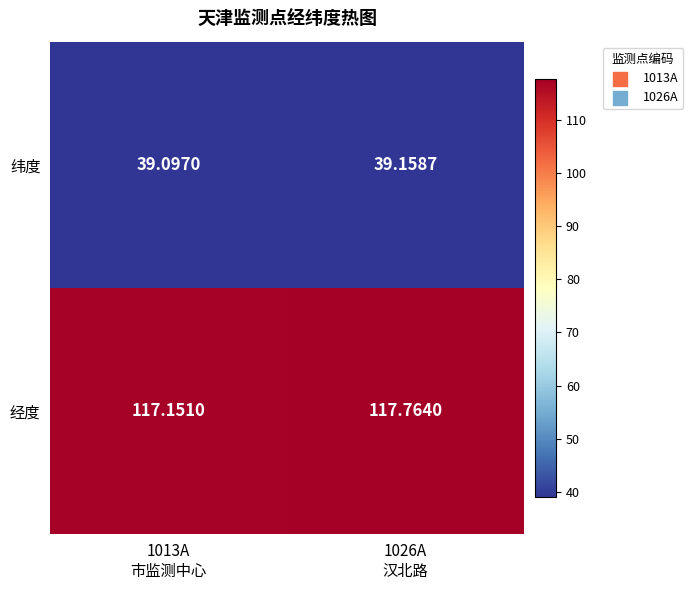

How many data points does each series have?

2